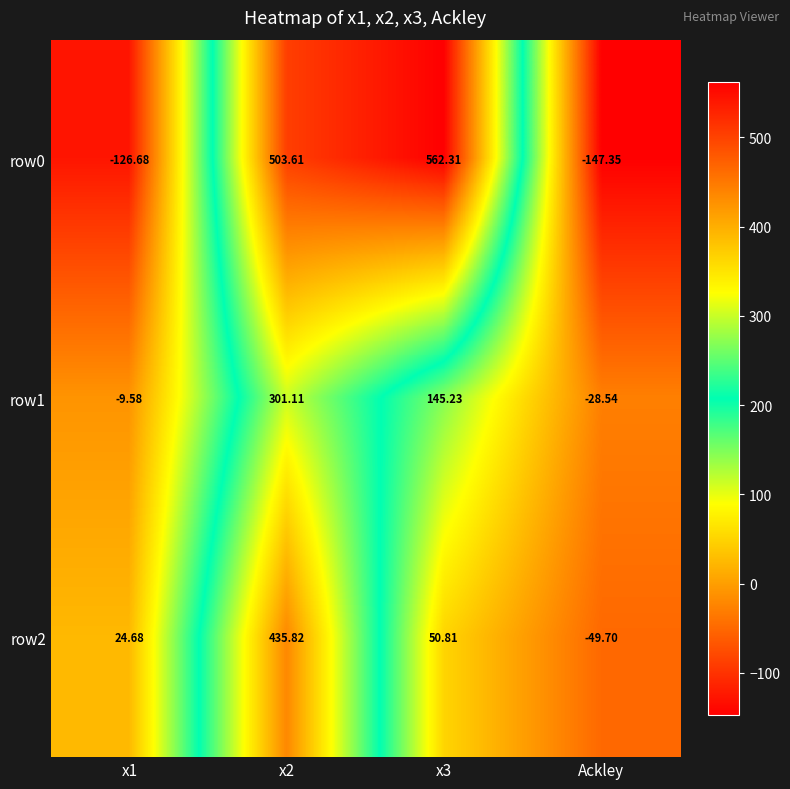

Which category has the lowest value in the row2 series?

Ackley